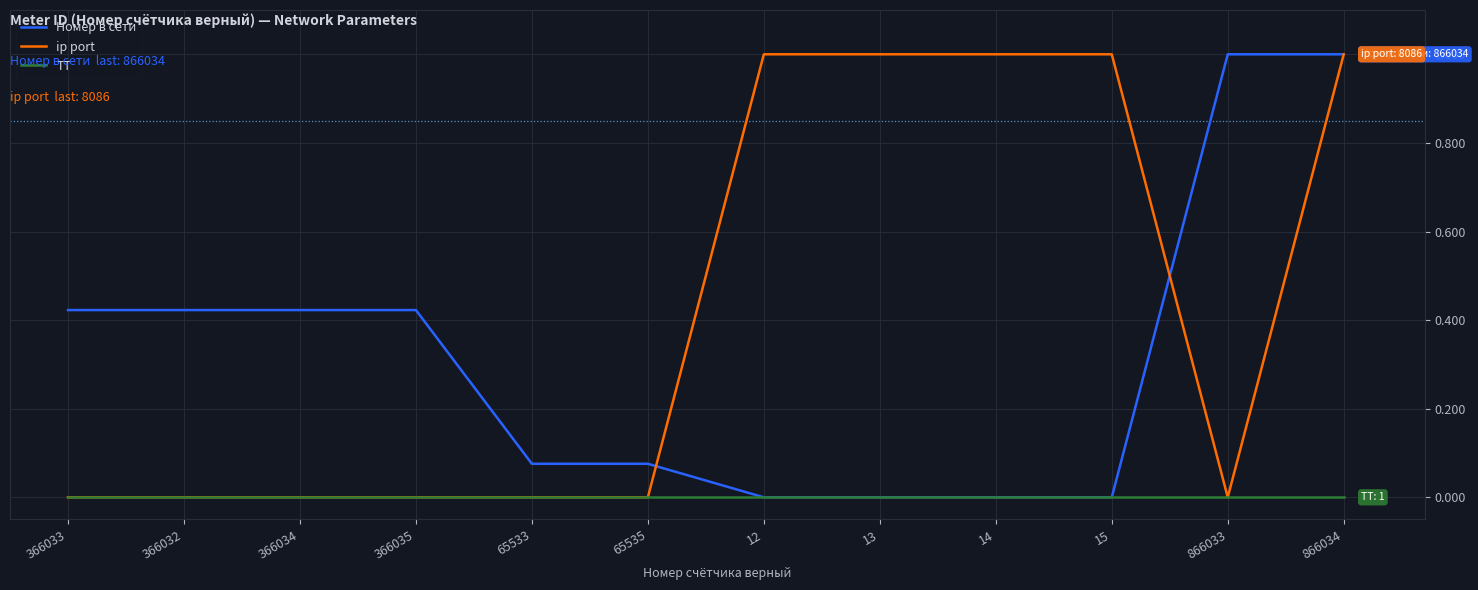

What is the maximum value for ip port?

1.0